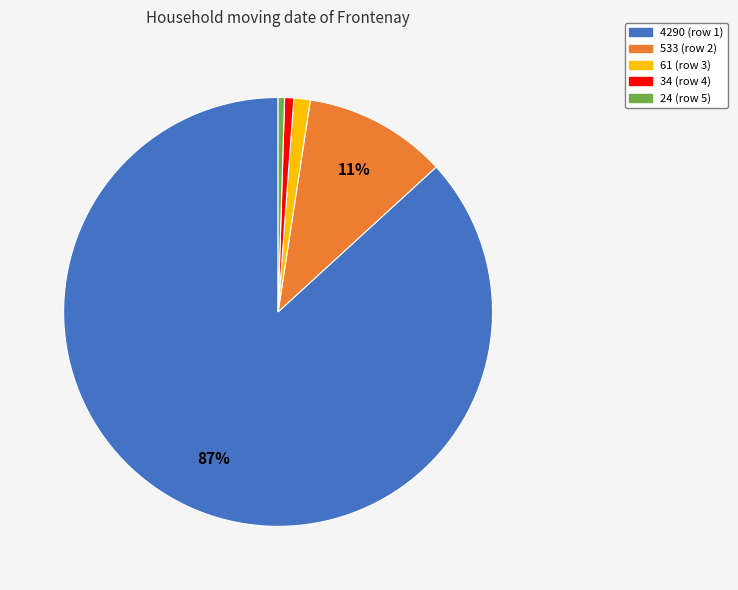

To the nearest percent, what is the average slice percentage?

20%